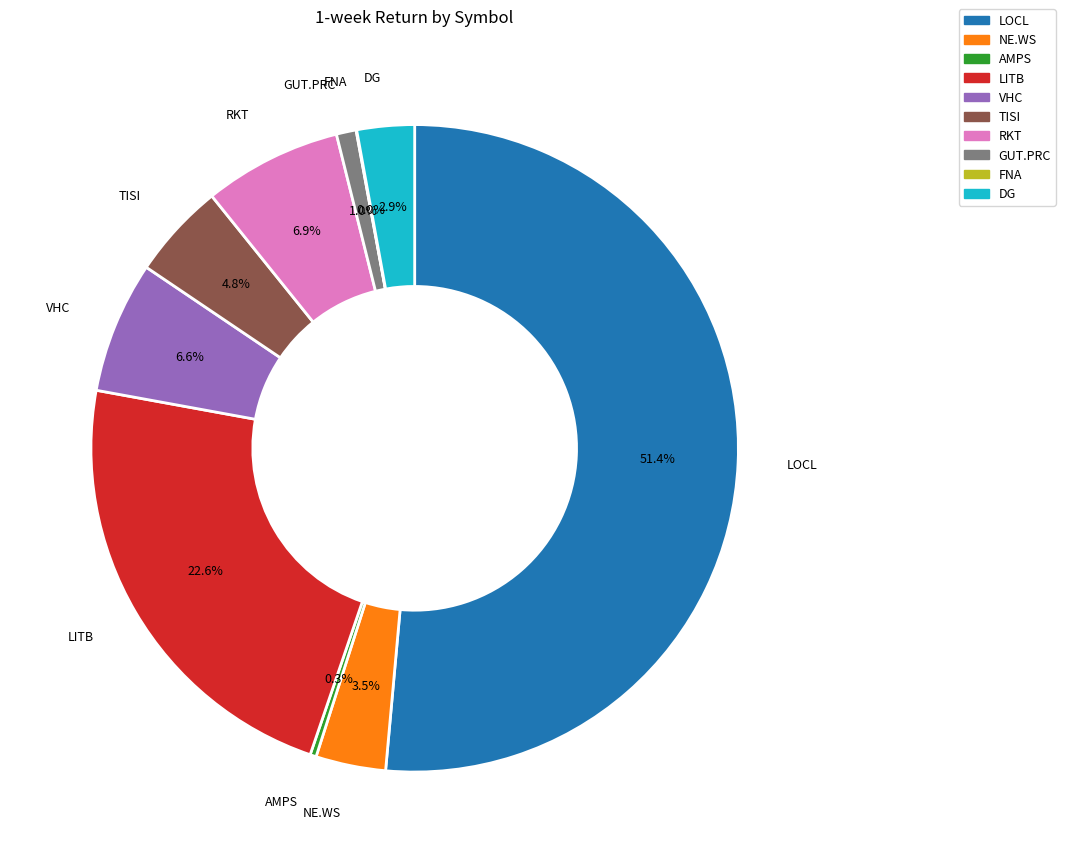

What percentage is the LITB slice, to the nearest percent?

23%